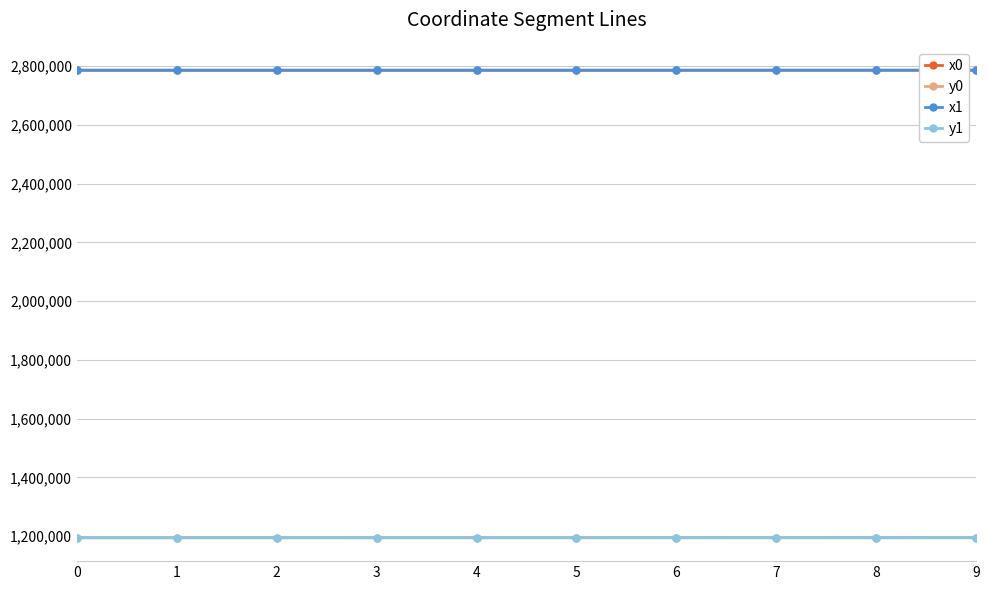

True or false: y1 has more than 0 points higher than both neighbors.

True